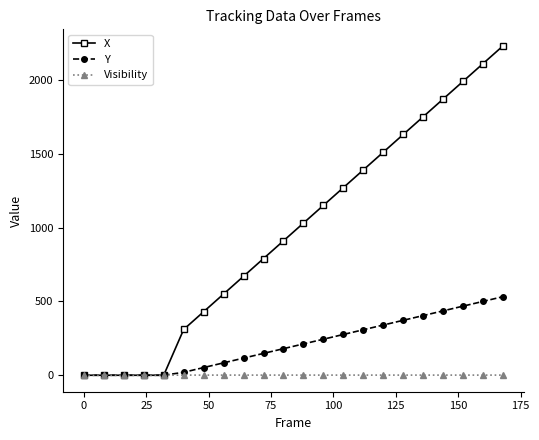

What is the value of the Visibility point at the 7th from the left?

1